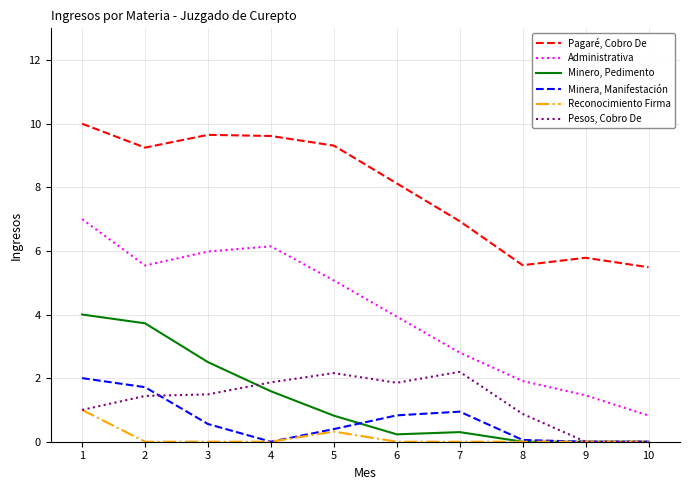

What is the difference between the highest and lowest values at 3?

9.7